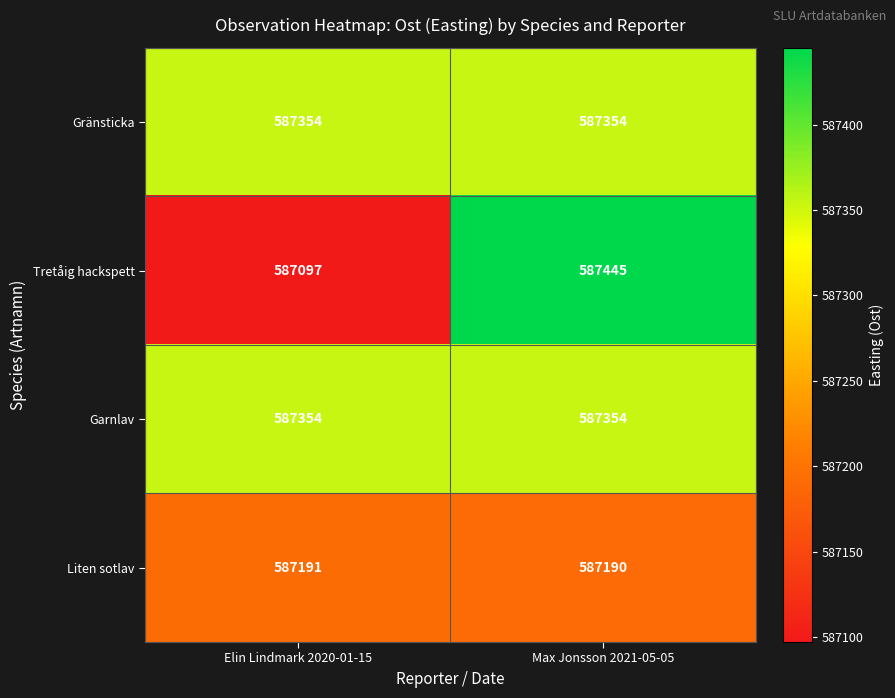

What is the total value across all series at Elin Lindmark 2020-01-15?

2348996